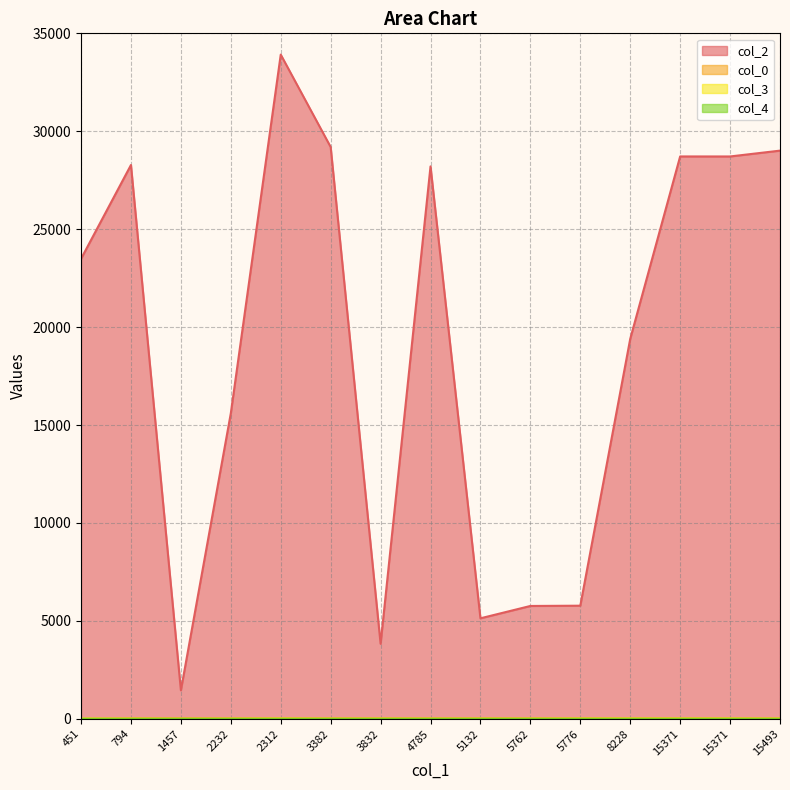

Which series has the widest spread of values?

col_2